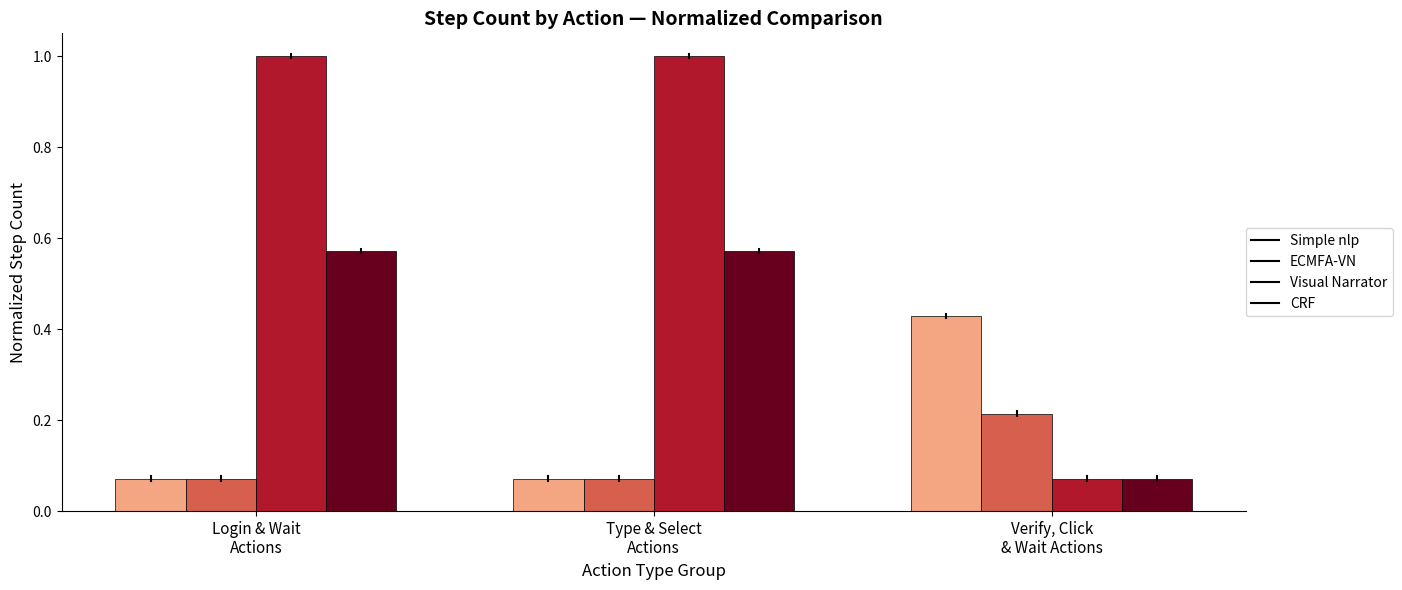

Is the value of Visual Narrator at Verify, Click
& Wait Actions greater than the value of Simple nlp at Verify, Click
& Wait Actions?

No